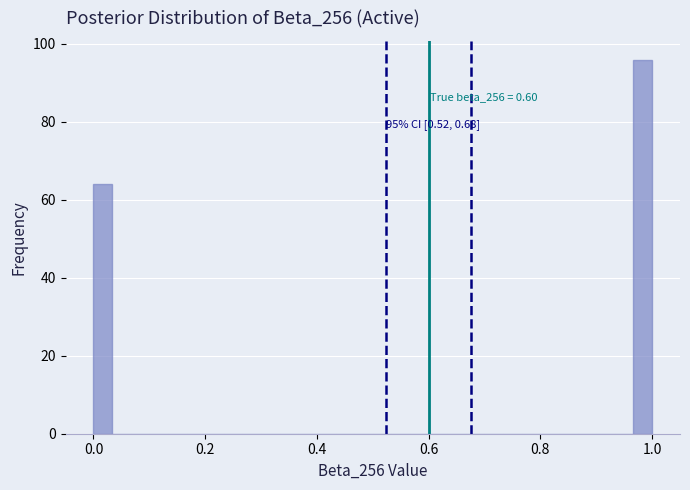

Around what value on the x-axis is the tallest bar? Give the approximate position of its centre, as read against the axis.

0.98